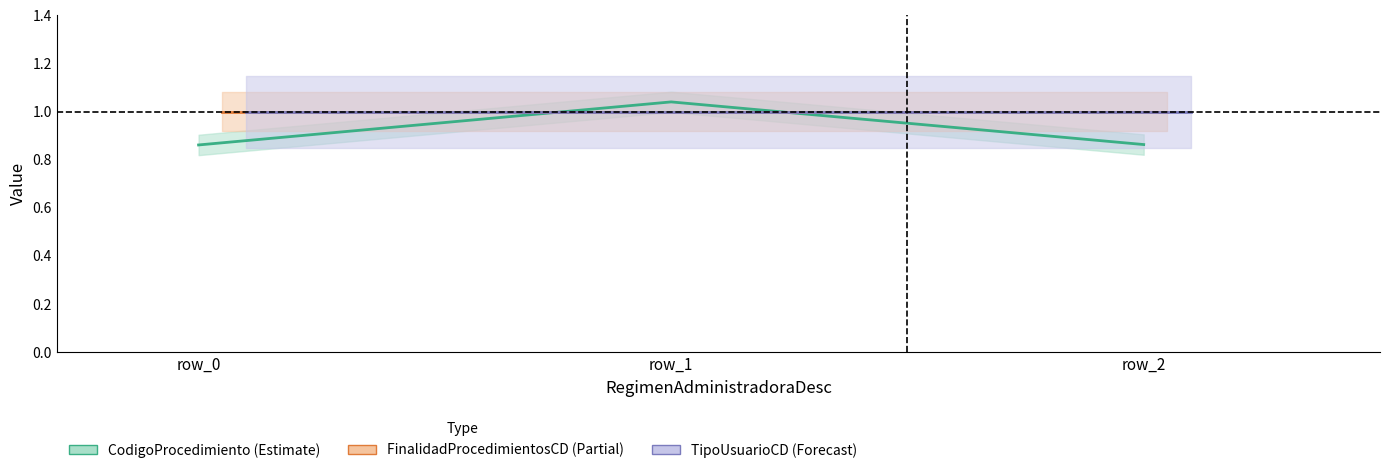

Reading left to right, list all the values displayed in this chart.

CodigoProcedimiento (Estimate): 0.9	1.0	0.9
FinalidadProcedimientosCD (Partial): 1.0	1.0	1.0
TipoUsuarioCD (Forecast): 1.0	1.0	1.0